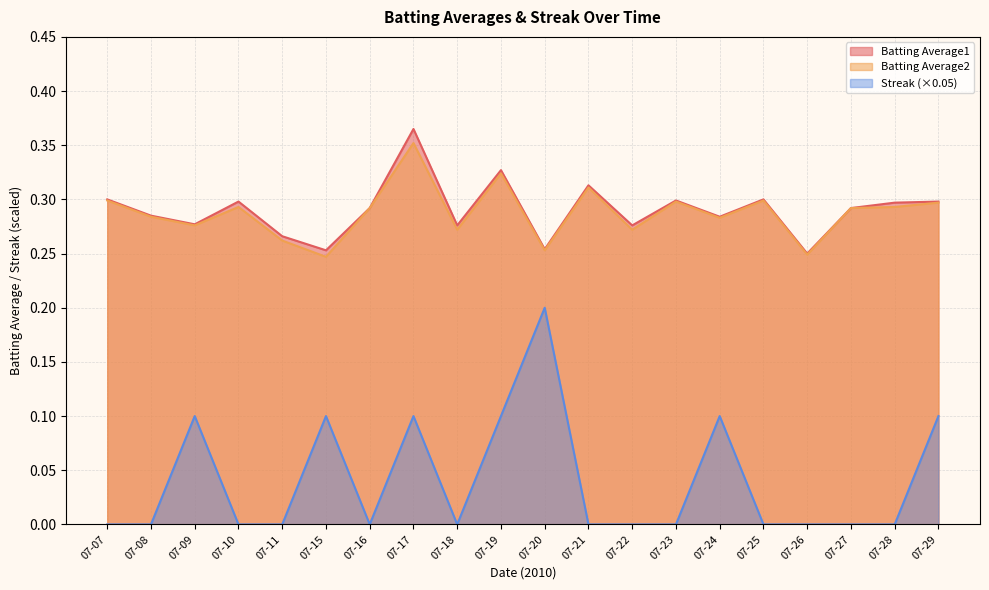

Which series has the largest total across all categories?

Batting Average1